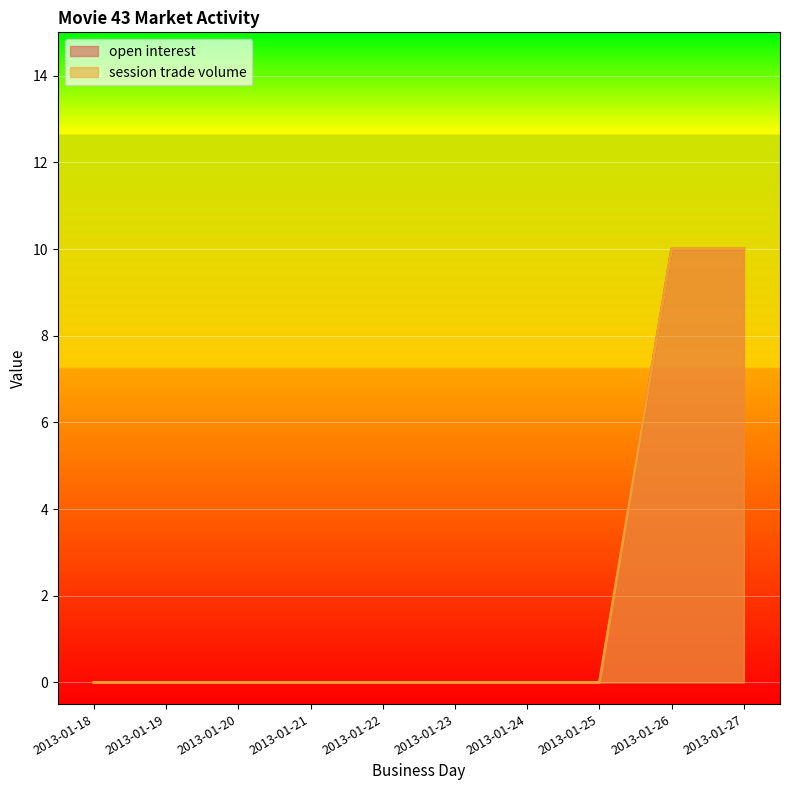

True or false: session trade volume and open interest cross at least once.

False